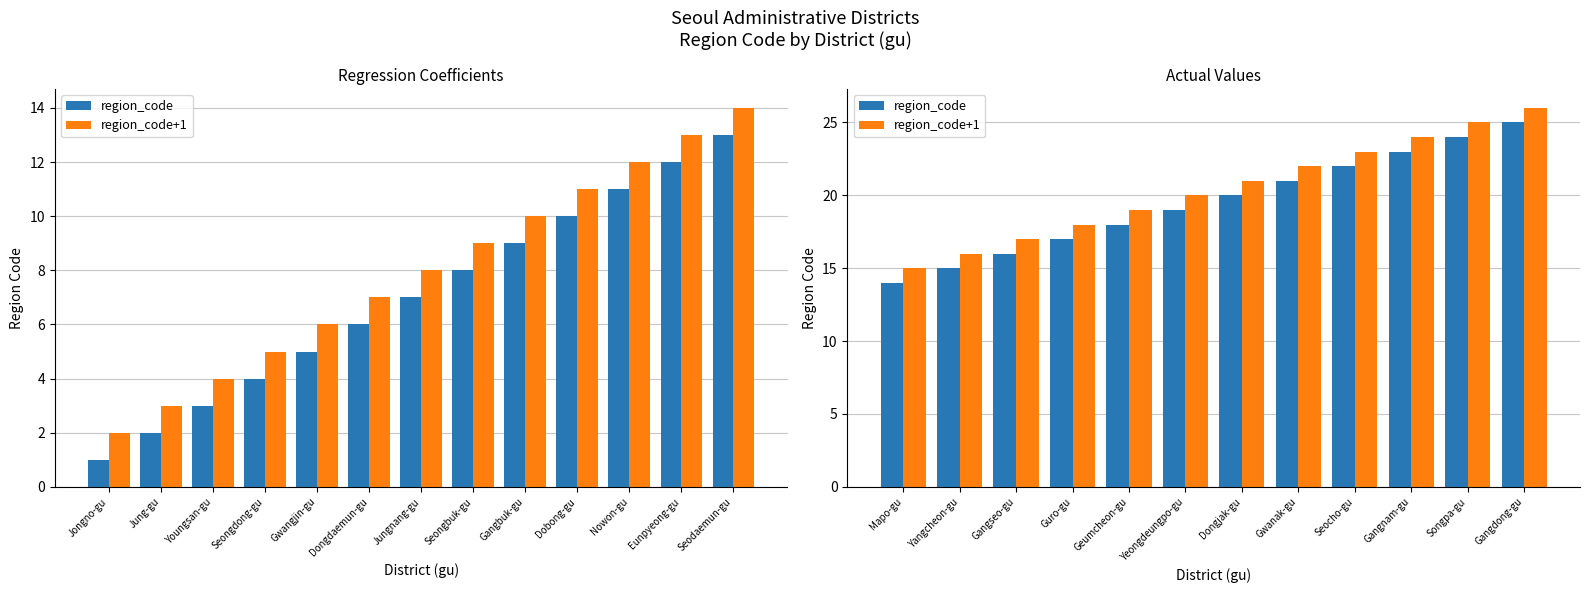

What is the difference between the maximum and minimum values in the region_code series?

11